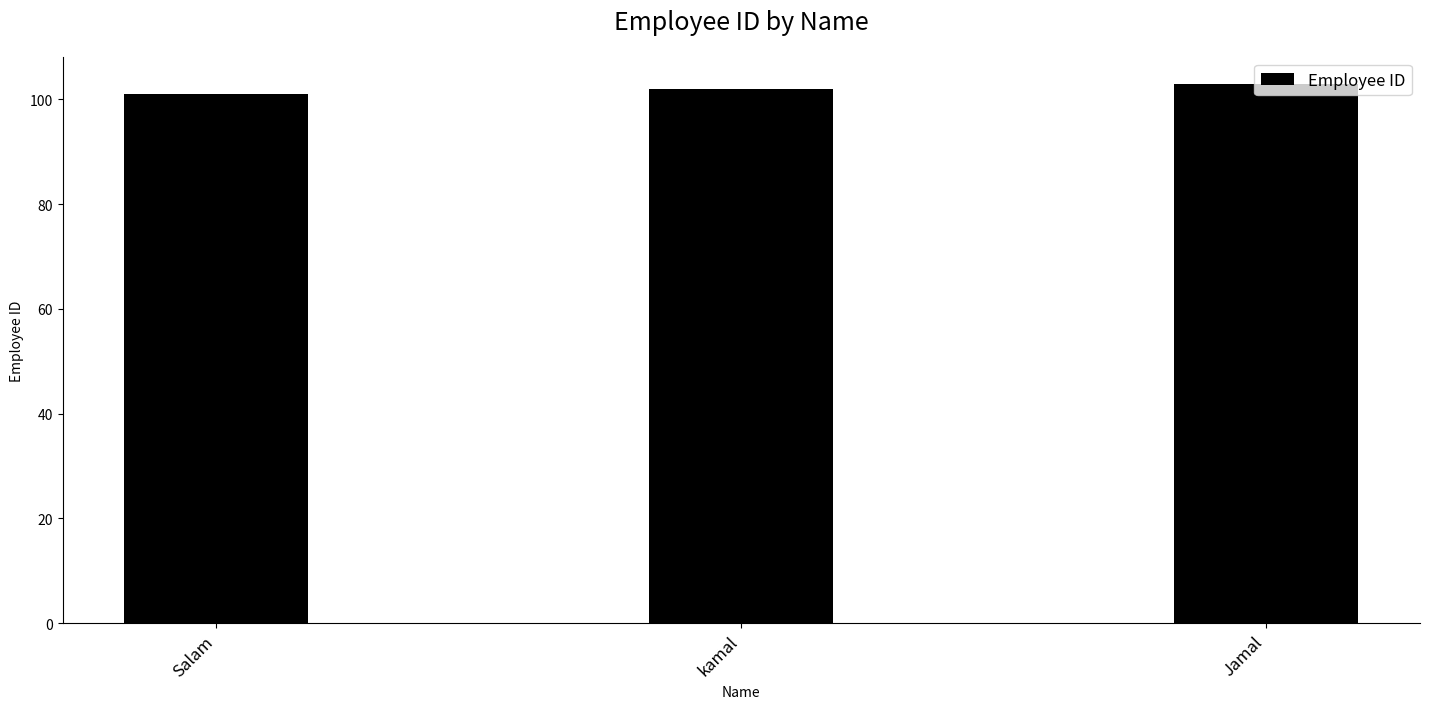

Is it true that the value at Jamal is 146?

False